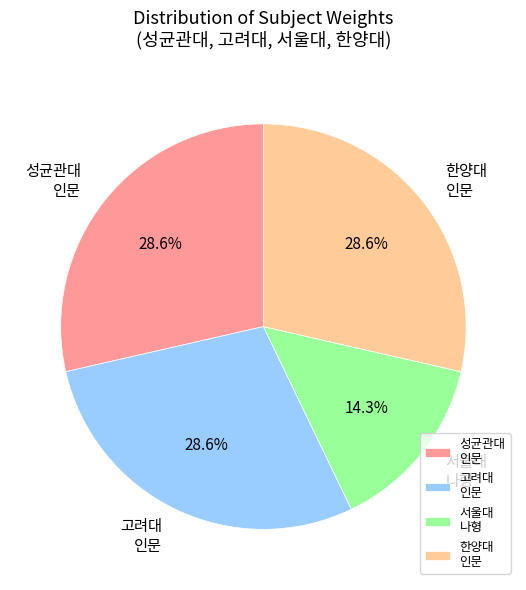

Which slice is the smallest?

서울대 나형